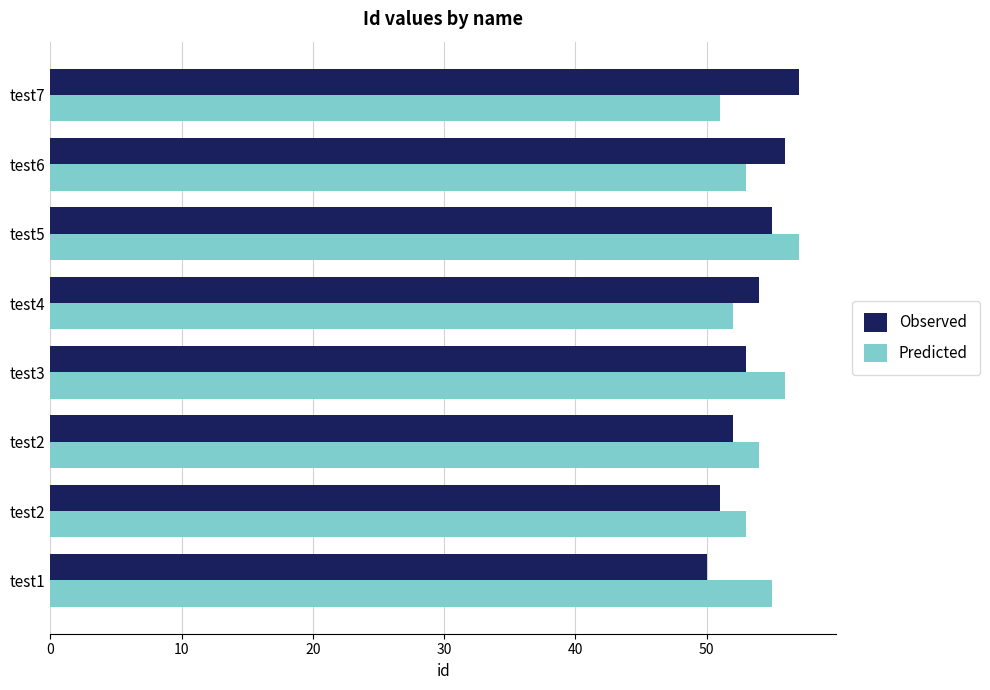

At which category is the sum across all series the highest?

test5